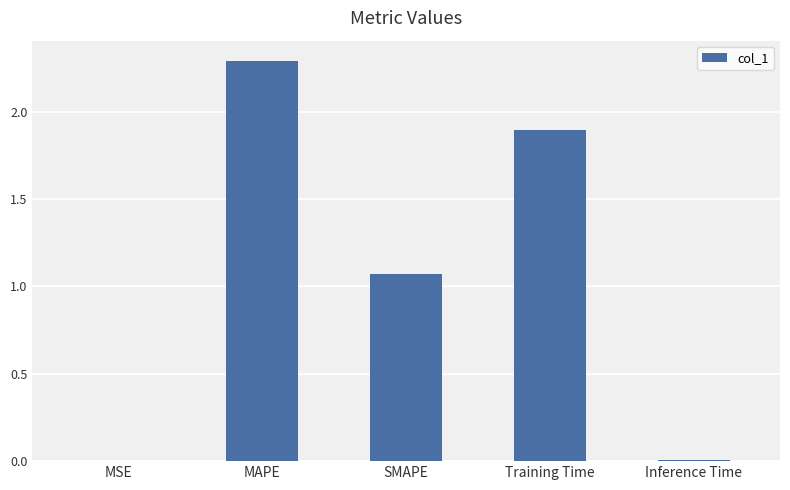

At which category does the chart reach its peak across all series?

MAPE